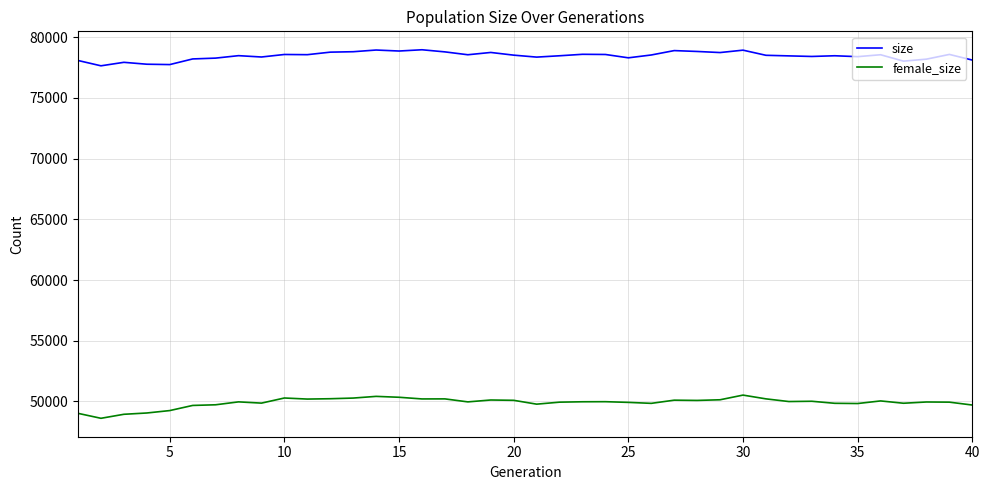

True or false: size and female_size cross at least once.

False